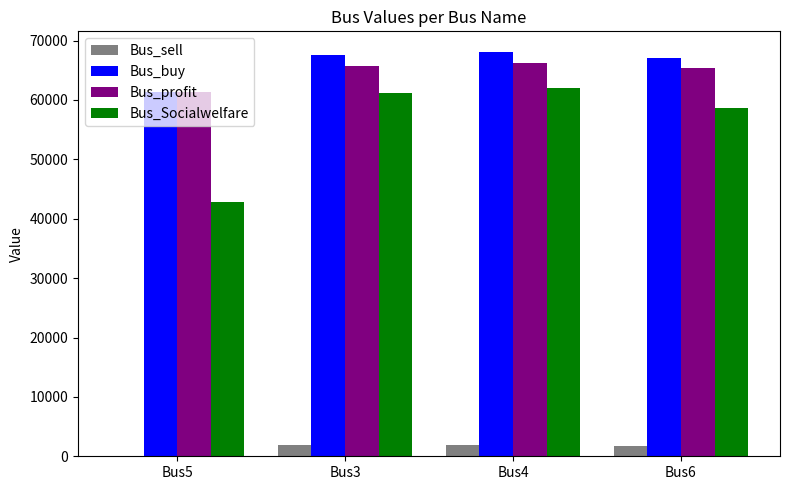

What is the total value across all series at Bus6?

192876.8